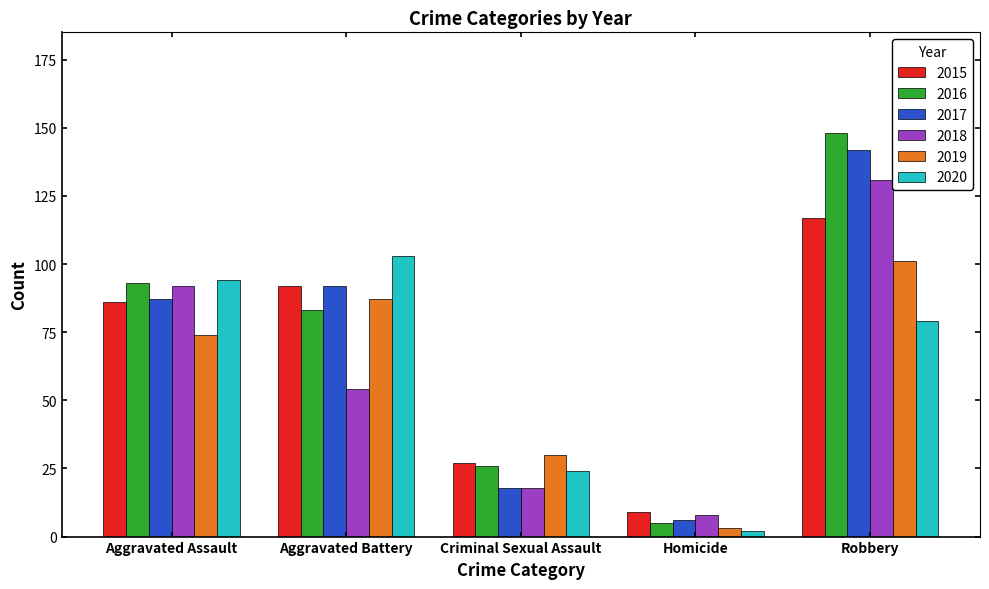

Is it true that 2018 equals 92 at Aggravated Assault?

True